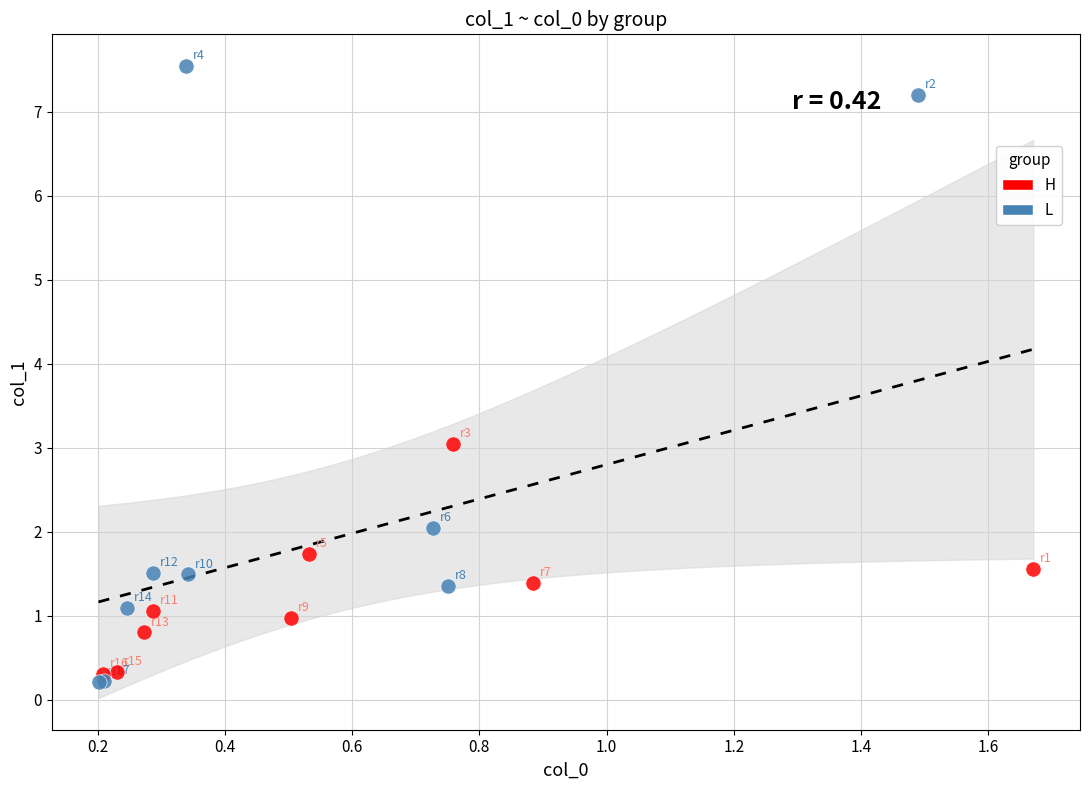

Which series reaches the maximum Y coordinate?

L